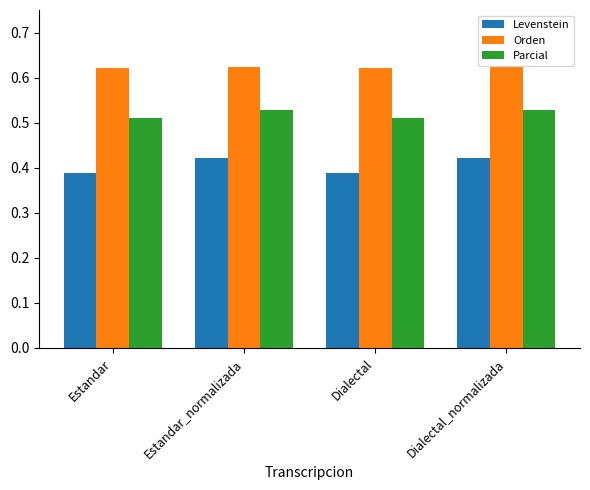

Is it true that Orden equals 1.0 at Estandar_normalizada?

False